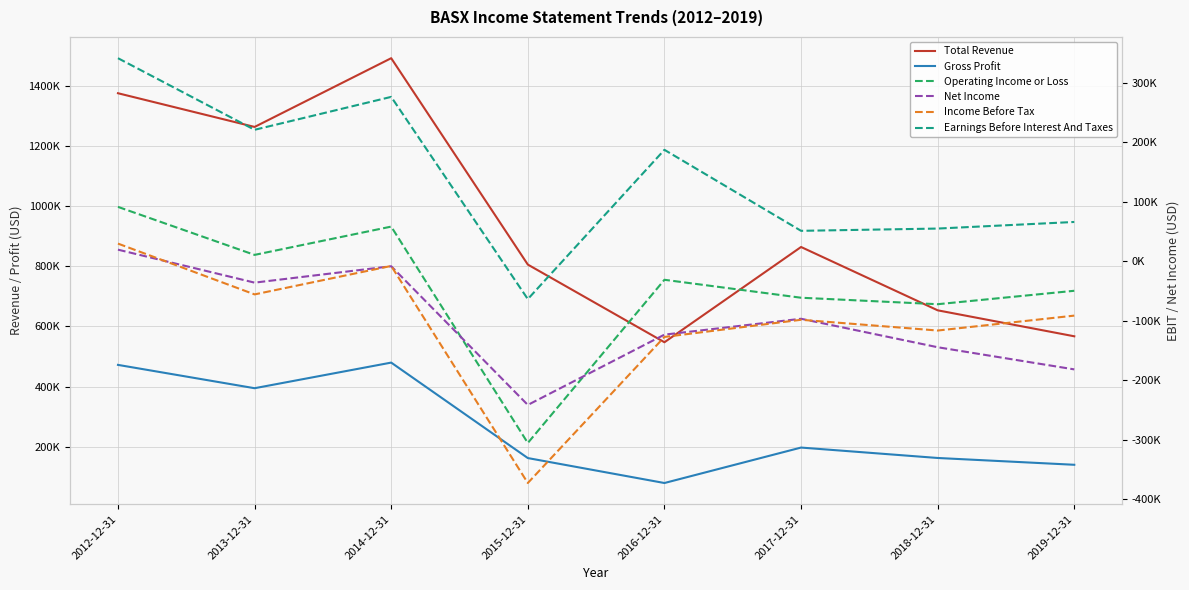

Where is Earnings Before Interest And Taxes nearest to the value 139100?

2016-12-31